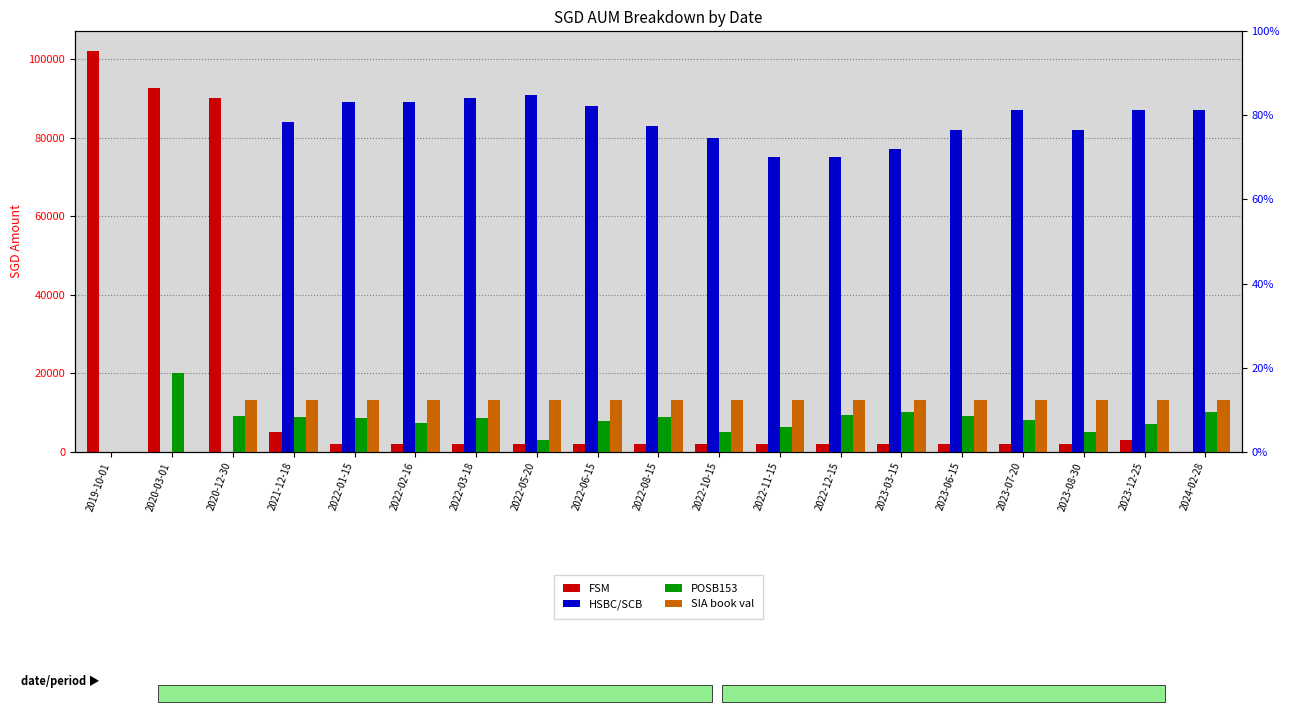

What is the label of the 16th bar from the right?

2021-12-18